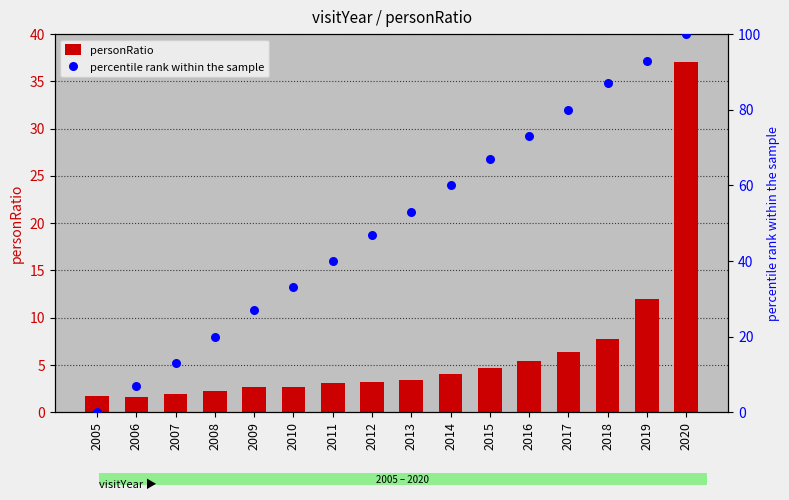

Which series has the largest total across all categories?

percentile rank within the sample